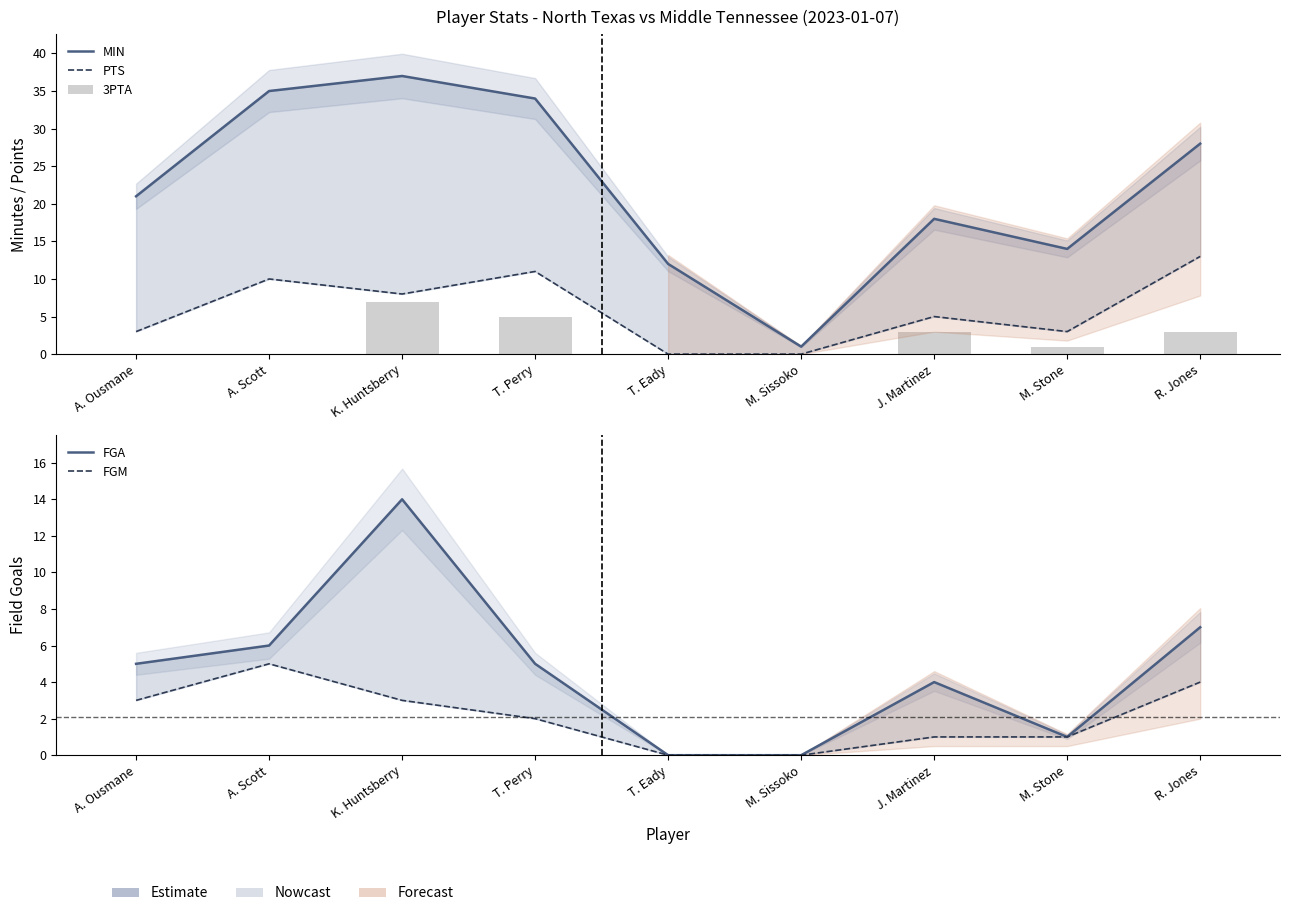

True or false: 3PTA has a value of -5 at A. Scott.

False